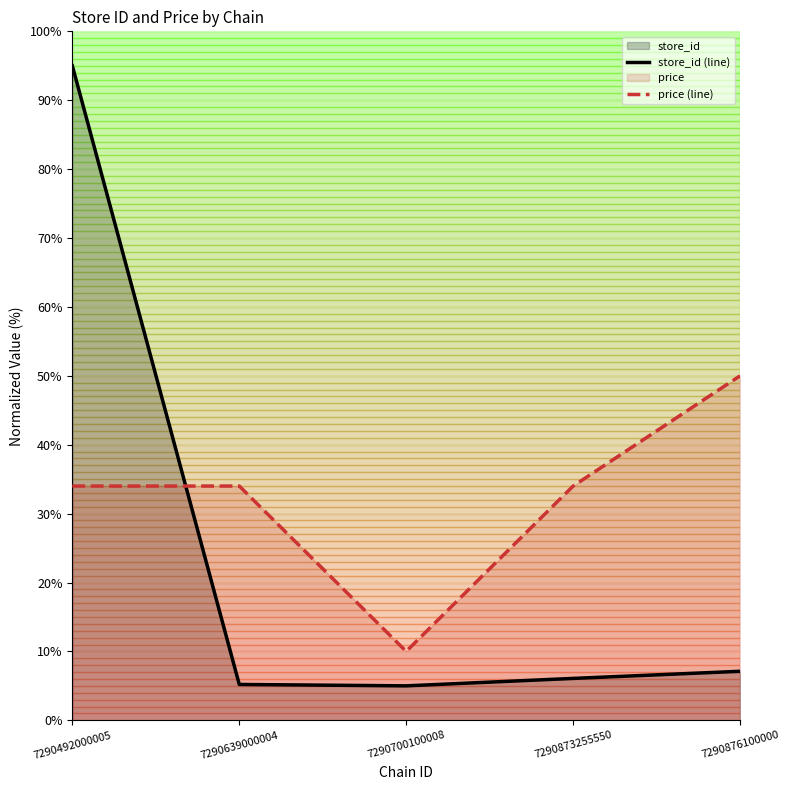

True or false: price (line) and store_id (line) intersect in this chart.

True